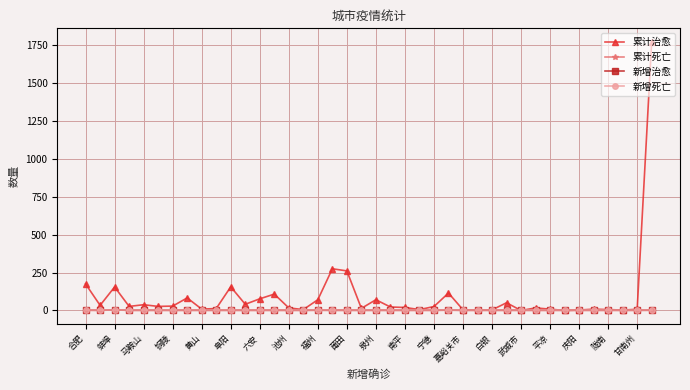

Rank the categories by 新增治愈 value from lowest to highest.

合肥, 蚌埠, 马鞍山, 铜陵, 黄山, 阜阳, 六安, 池州, 福州, 莆田, 泉州, 南平, 宁德, 嘉峪关市, 白银, 武威市, 平凉, 庆阳, 陇南, 甘南州, 20, 21, 22, 23, 24, 25, 26, 27, 28, 29, 30, 31, 32, 33, 34, 35, 36, 37, 38, 39